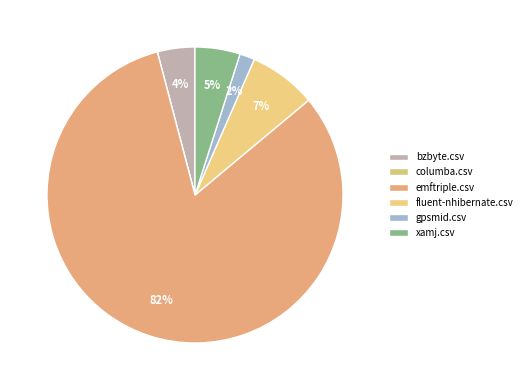

What is the total percentage of fluent-nhibernate.csv and xamj.csv?

12.3%